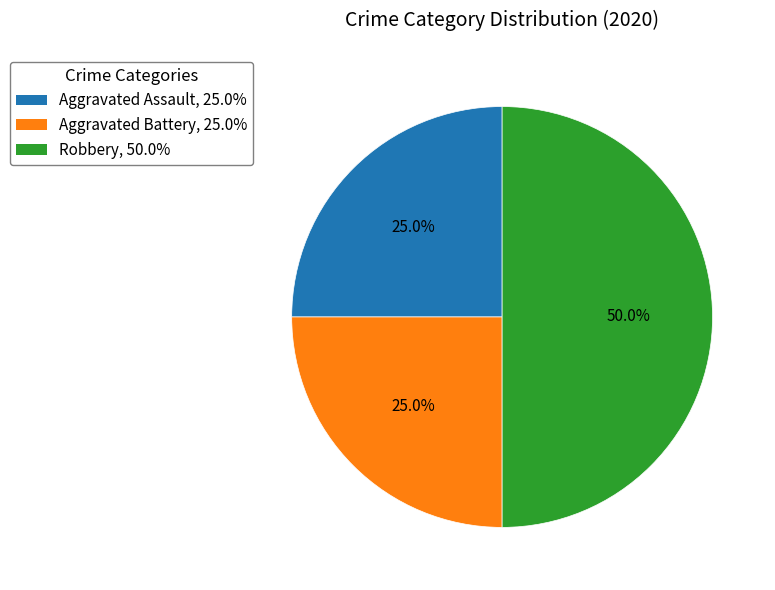

Approximately how many times larger is the value at Robbery, 50.0% compared to Aggravated Assault, 25.0%?

2.0